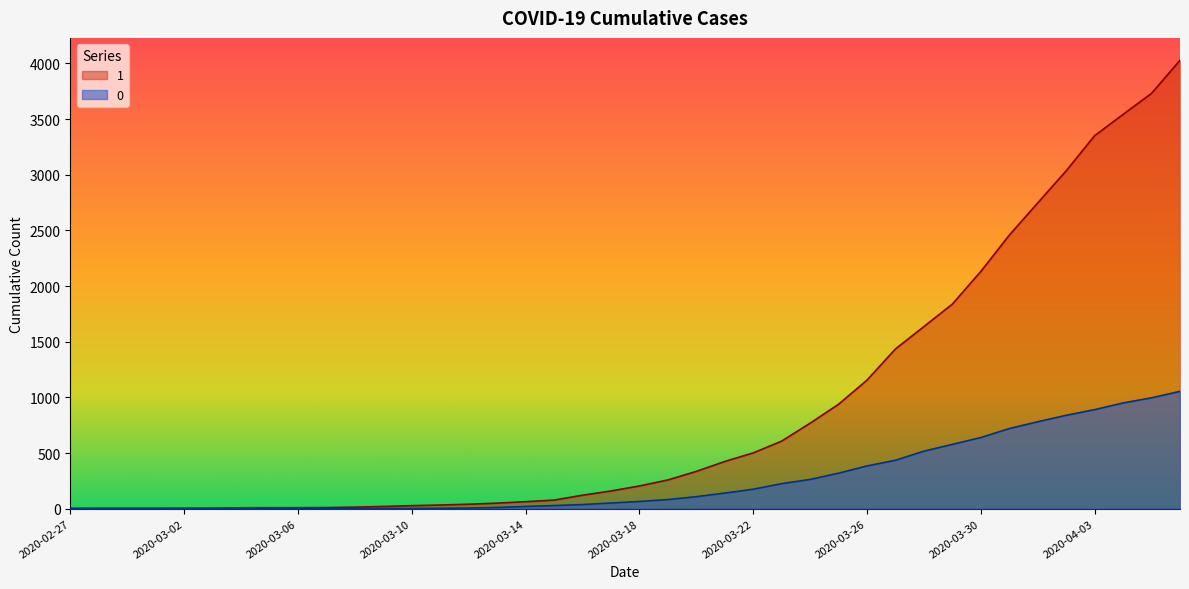

Which series has the largest range (max minus min)?

1